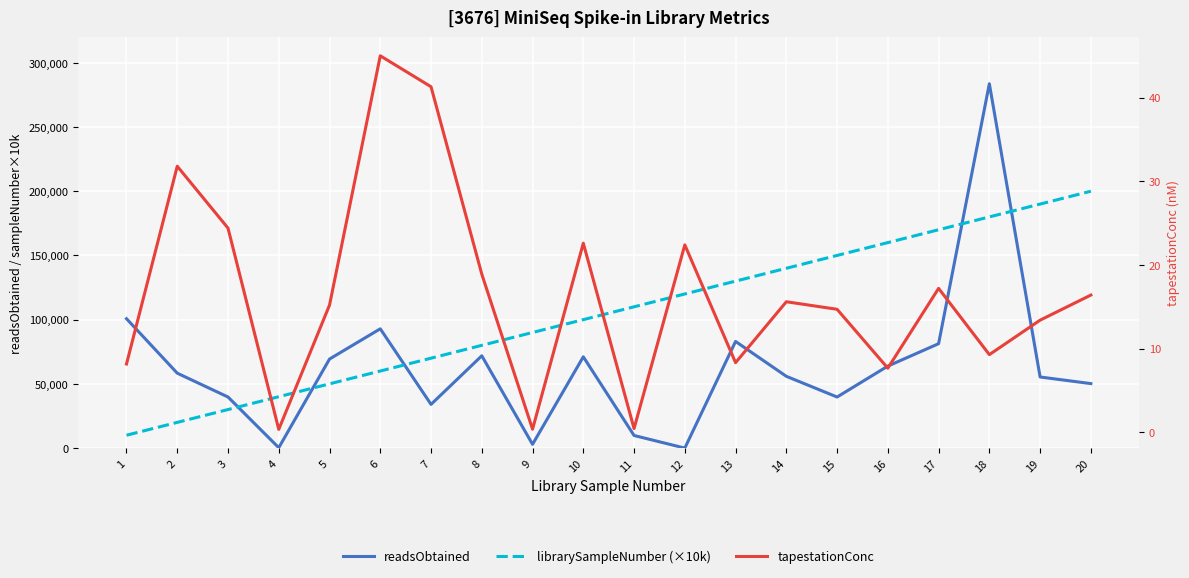

True or false: tapestationConc and librarySampleNumber (×10k) cross at least once.

False